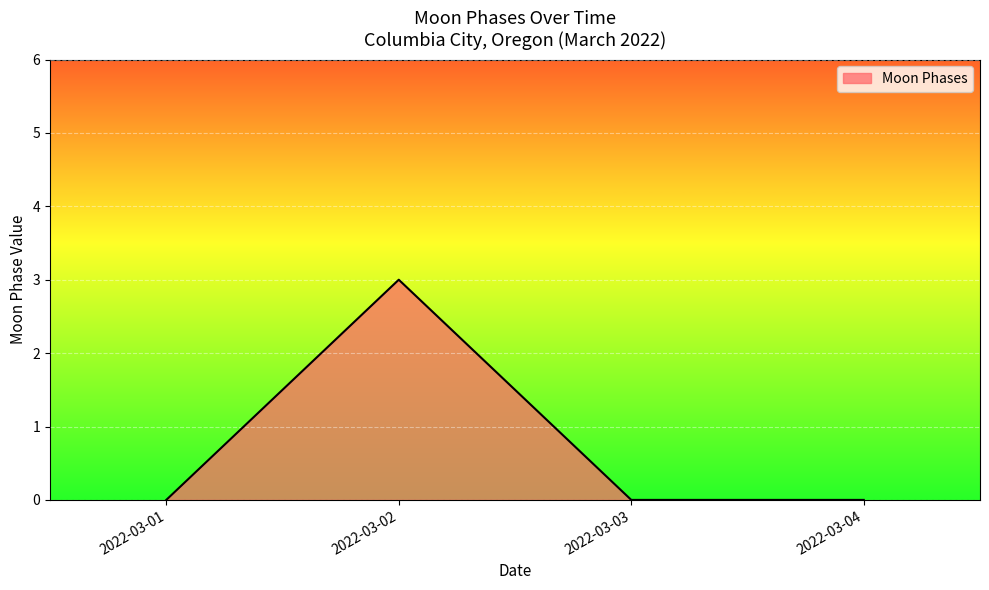

The chart shows a value of 0 at 2022-03-04. True or false?

True